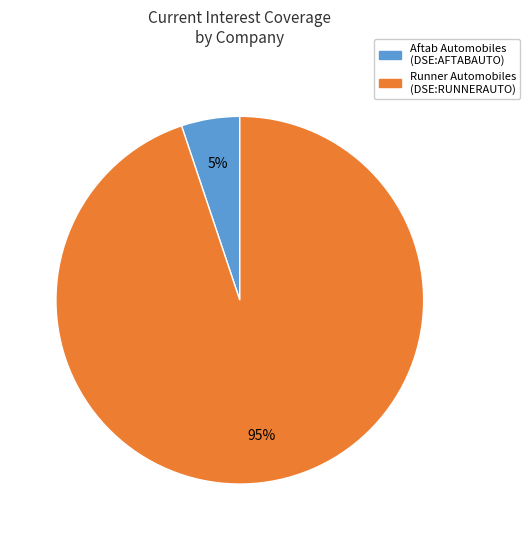

What percentage is the Runner Automobiles (DSE:RUNNERAUTO) slice, to the nearest percent?

95%